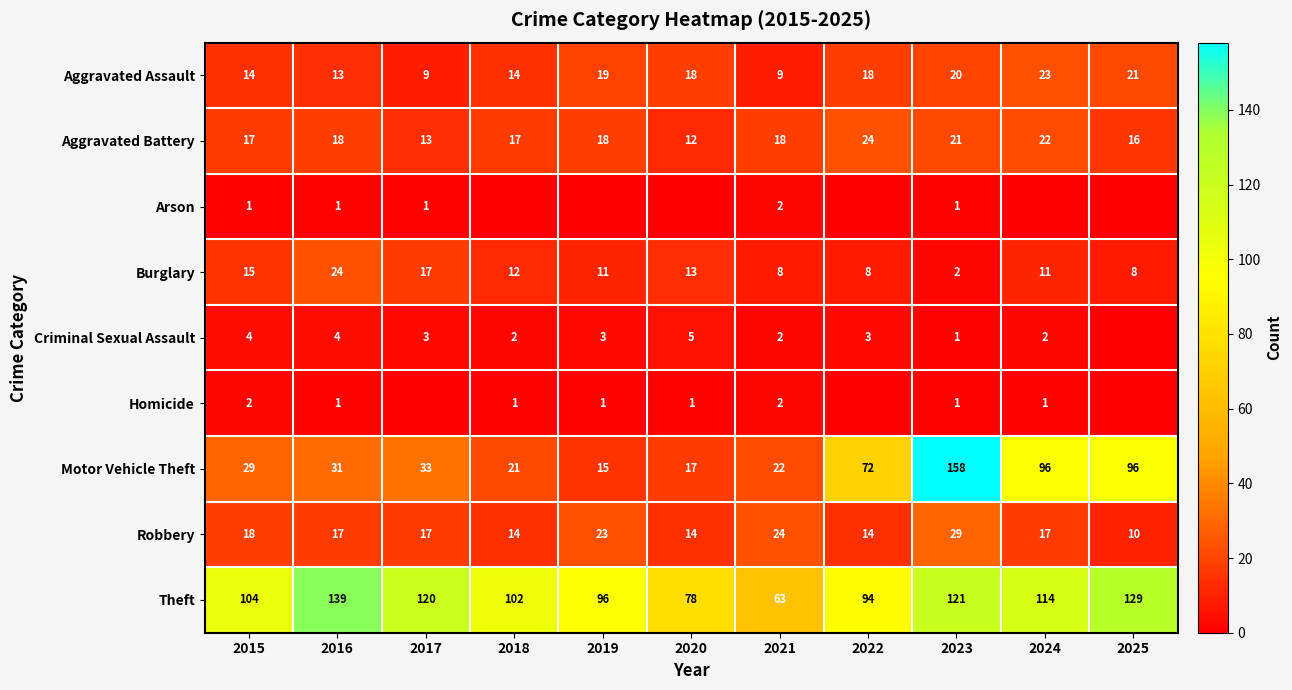

The value of Burglary at 2017 is 28. True or false?

False